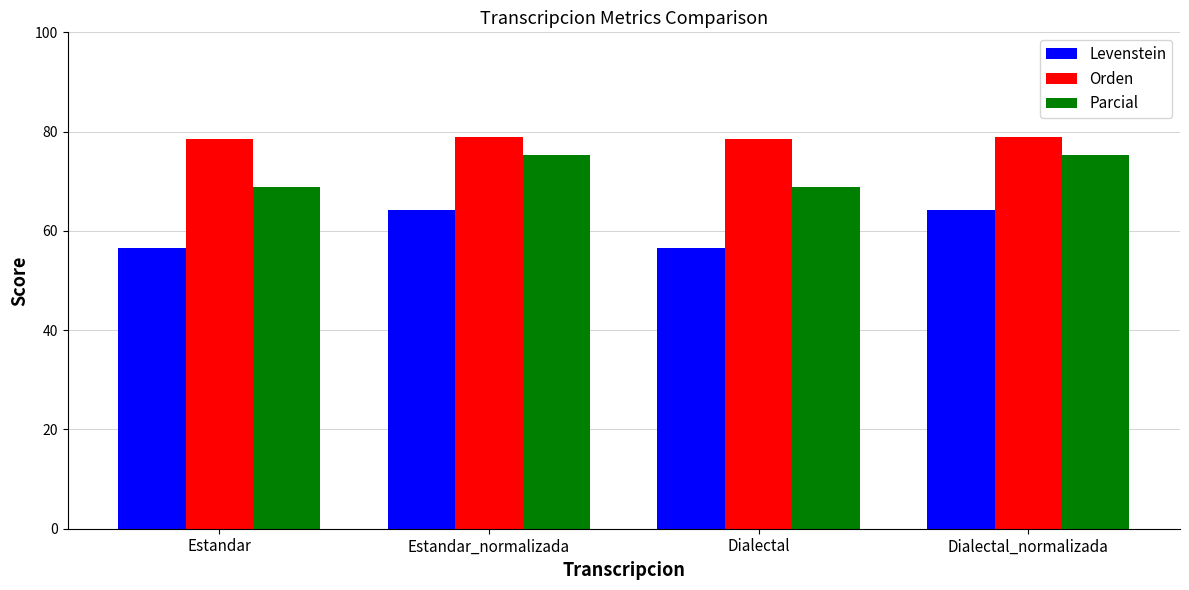

Rank the series at Estandar from lowest to highest value.

Levenstein, Parcial, Orden